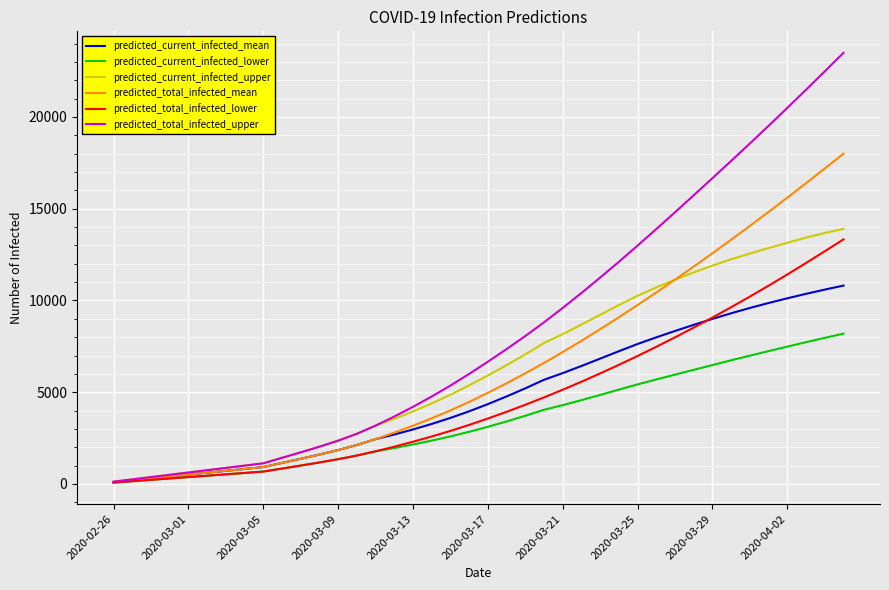

How many lines are shown in the chart?

6